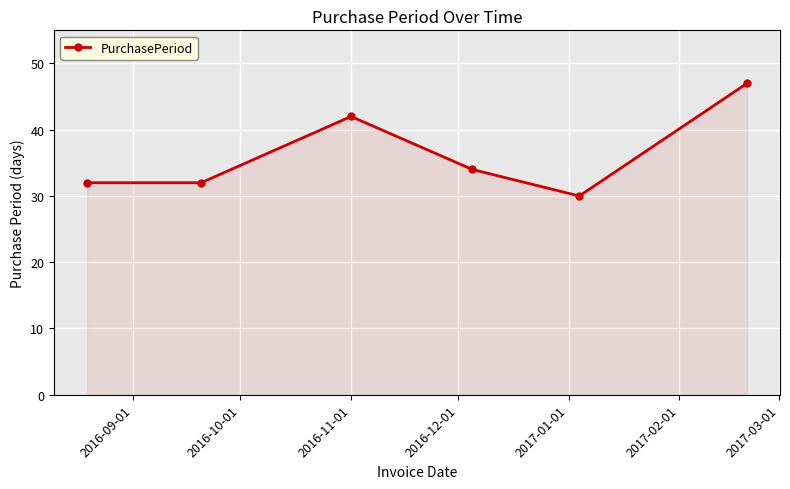

True or false: there are more than 2 points higher than both neighbors.

False